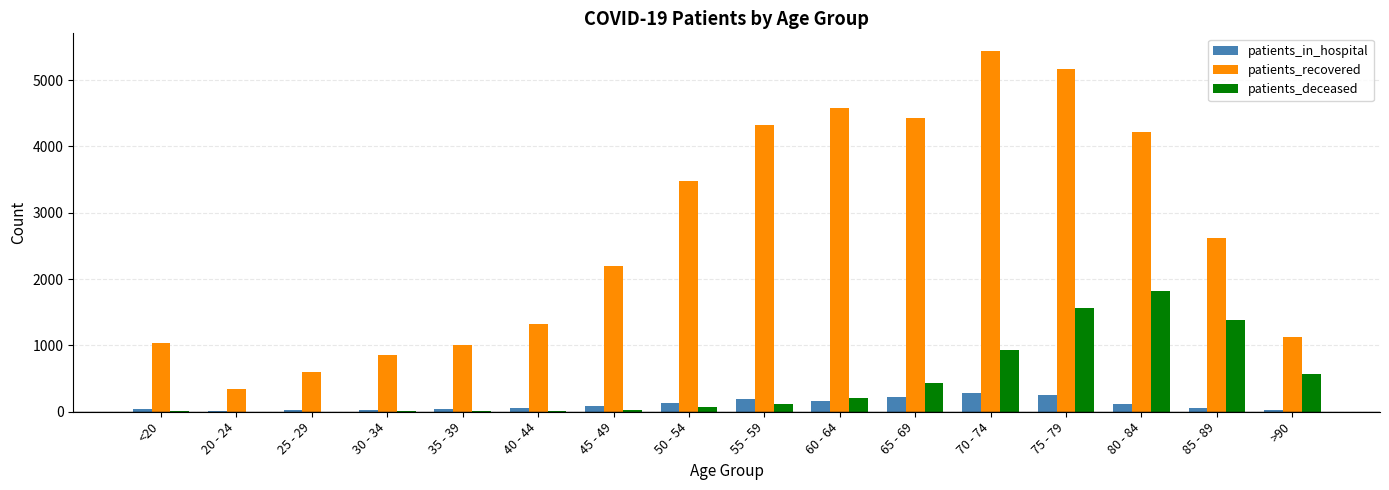

Count the number of data series in this chart.

3